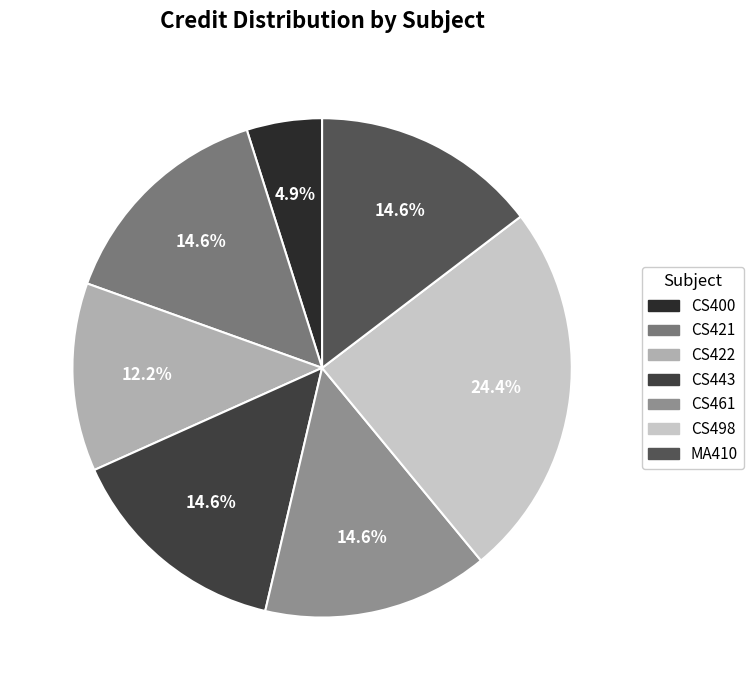

Does any single category account for the majority?

No